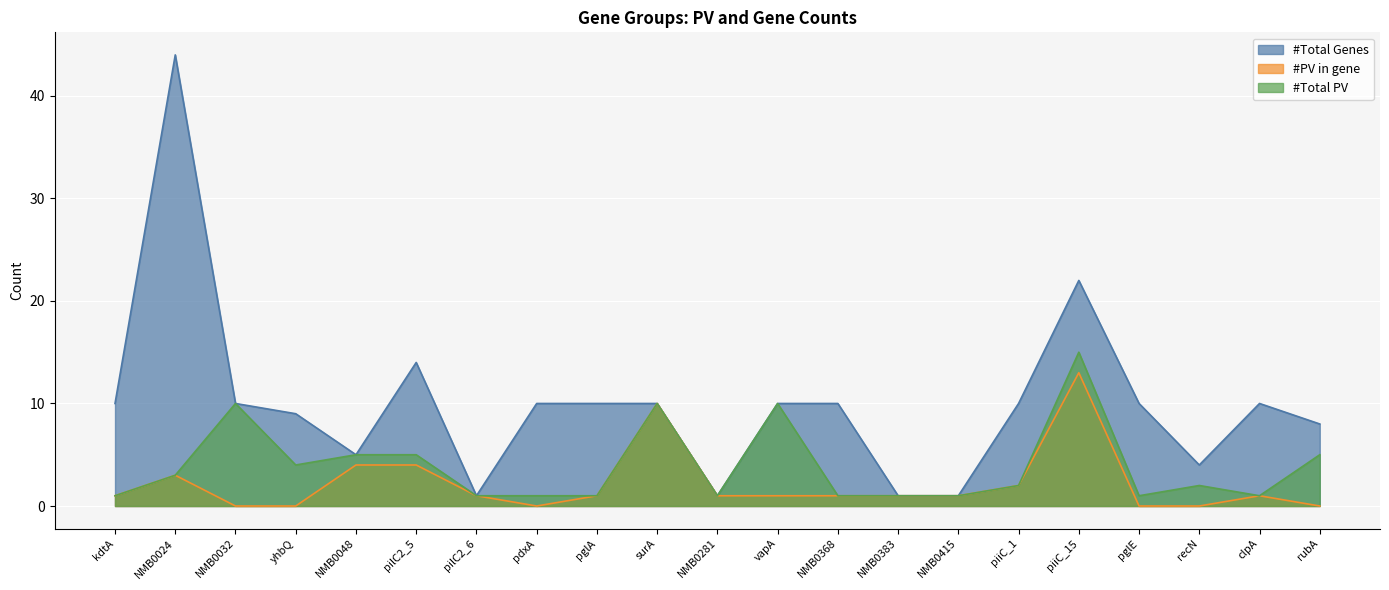

What is the sum of all #PV in gene values?

45